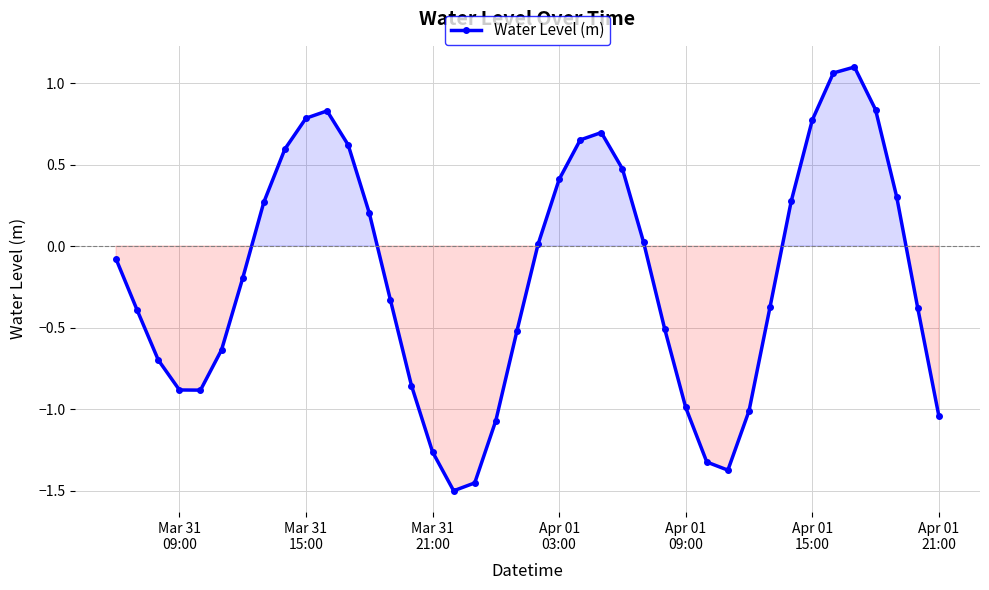

Does the chart display data point markers on the line(s)?

Yes